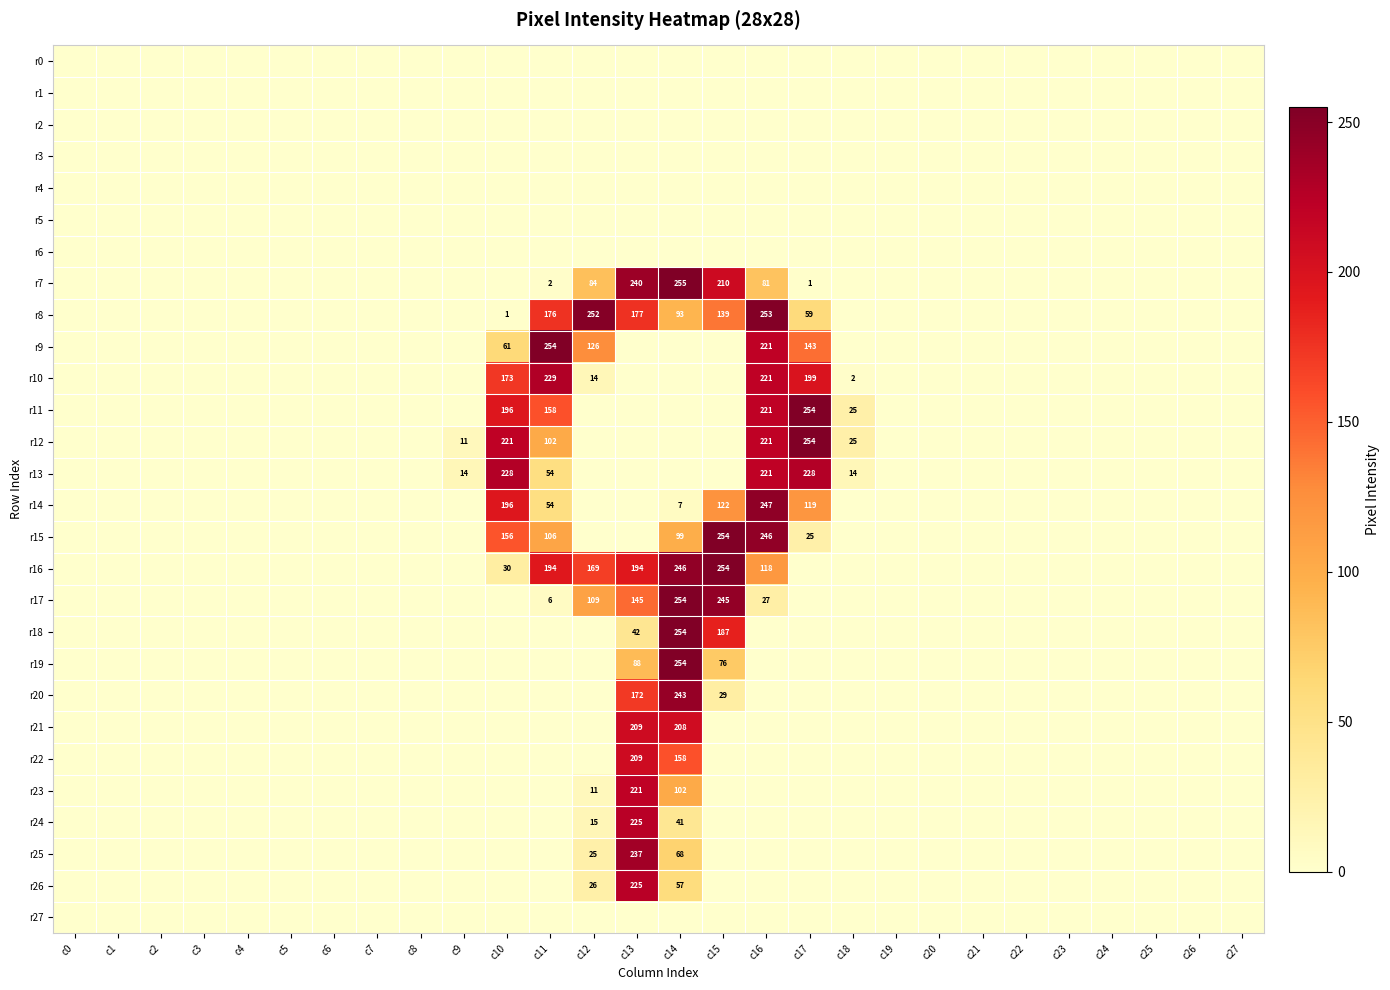

Is it true that r24 equals 0 at c24?

True